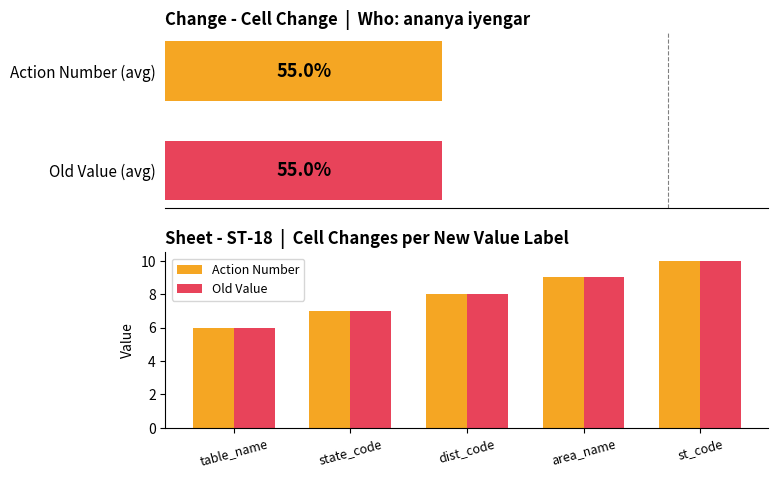

The value of Old Value at dist_code is 8. True or false?

True